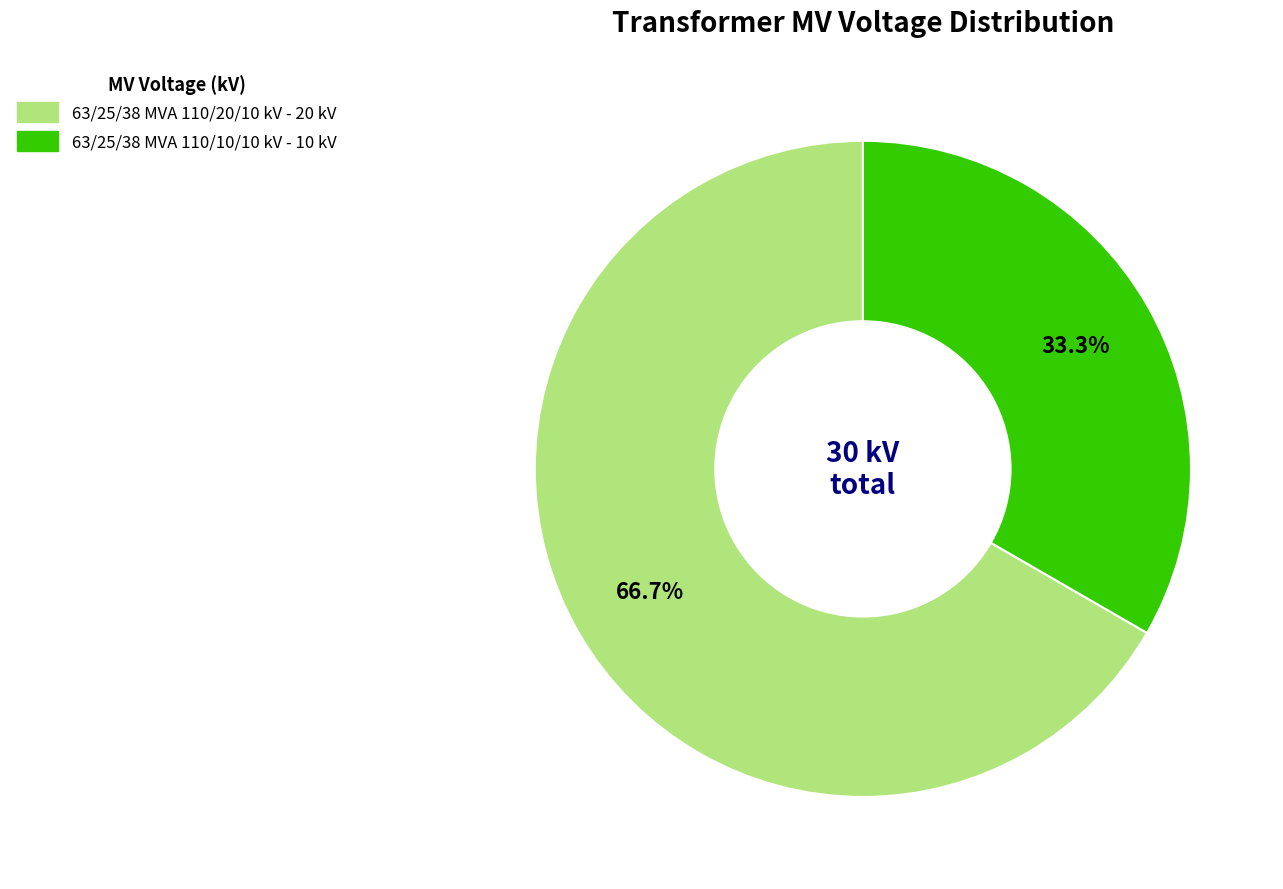

How much of the chart is everything except 63/25/38 MVA 110/20/10 kV?

33.3%